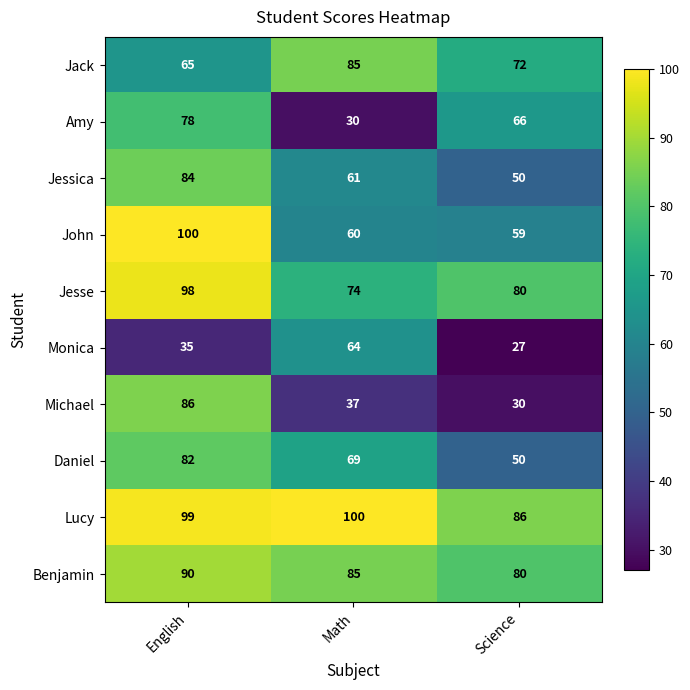

Which series has the largest total across all categories?

Lucy